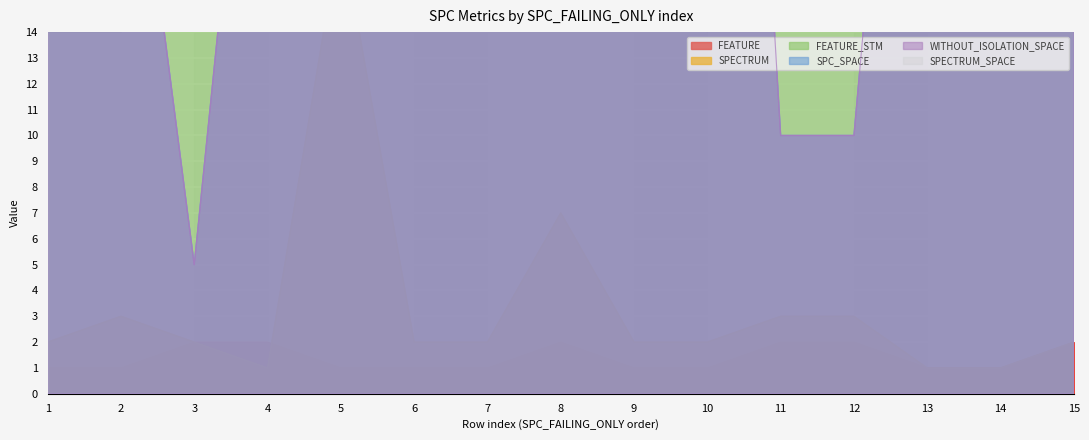

What is the lowest value of the SPC_SPACE series?

5